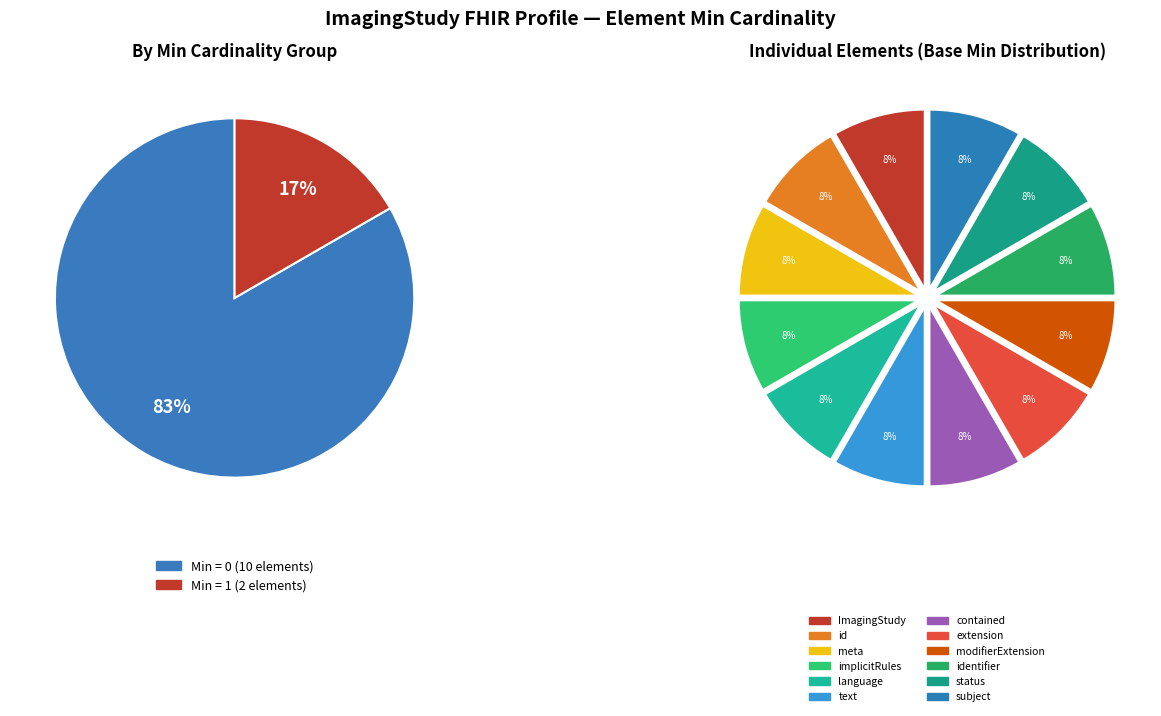

How many slices are in this pie chart?

12